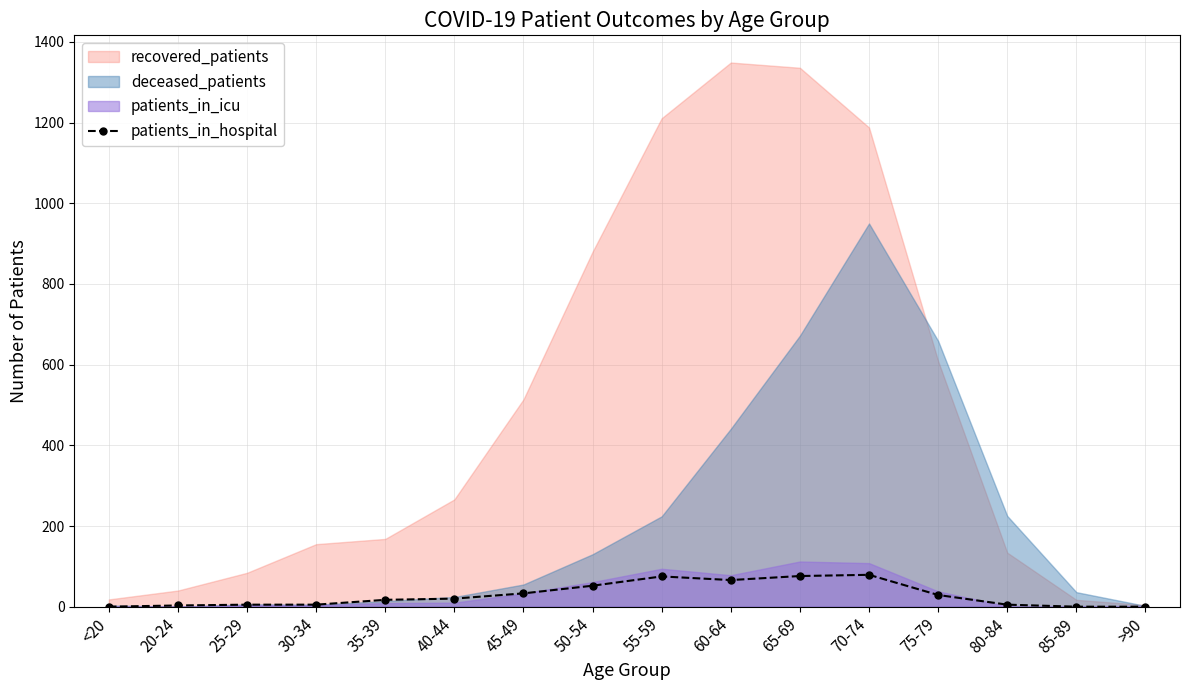

Reading left to right, extract all data points from this chart.

0	3	5	5	17	20	33	52	75	66	76	79	29	5	0	0